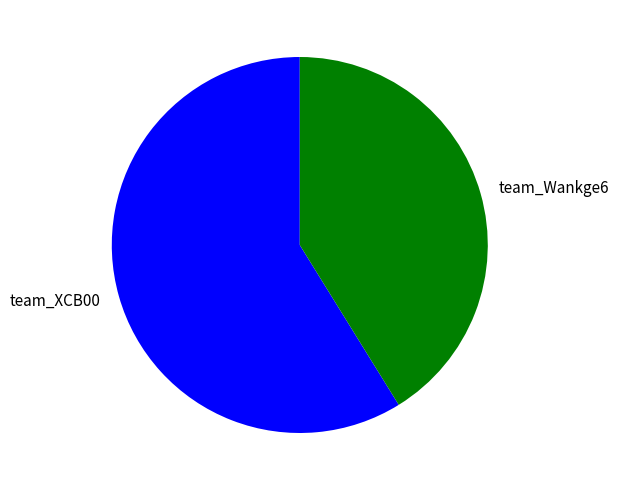

Approximately how many times larger is the value at team_XCB00 compared to team_Wankge6?

1.4